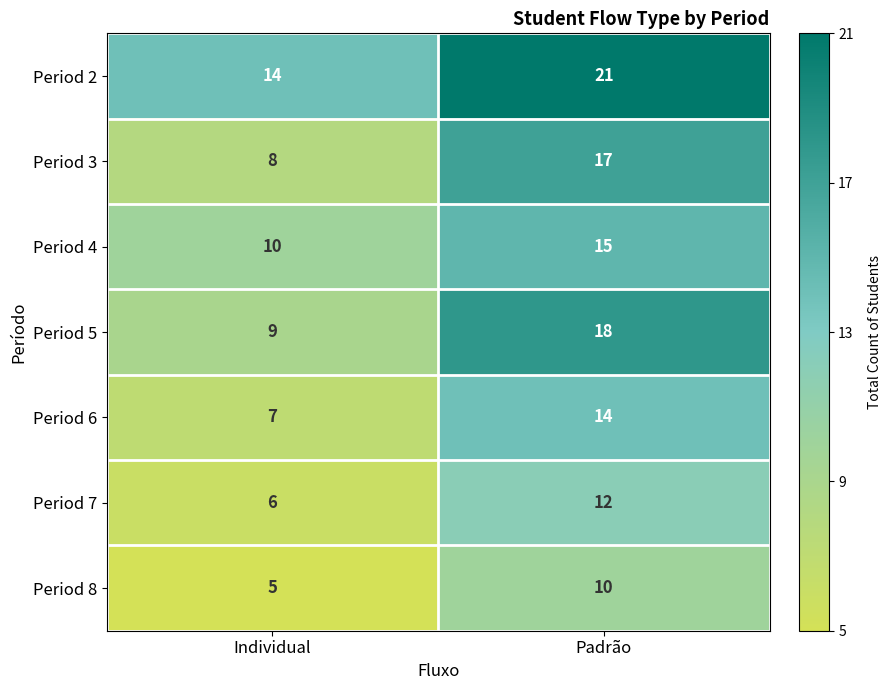

Is it true that Period 6 equals 9 at Individual?

False